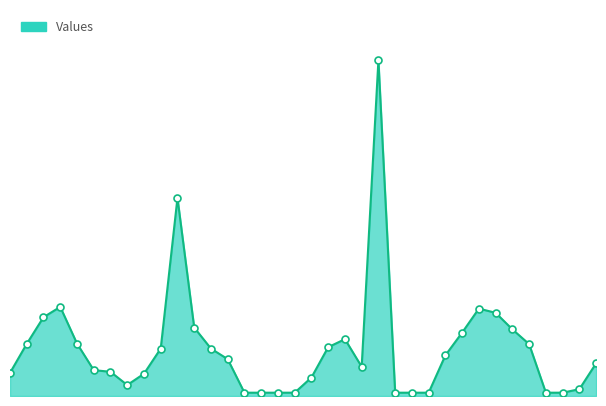

Does the chart have visible grid lines?

No